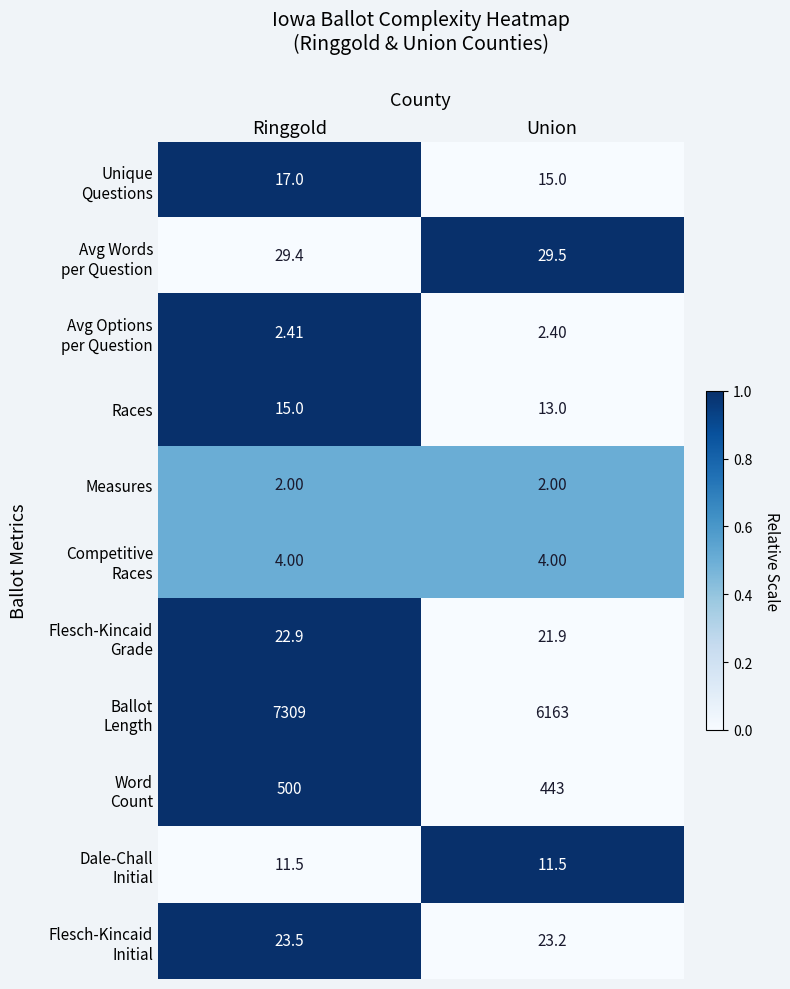

At which category is the sum across all series the highest?

Ringgold